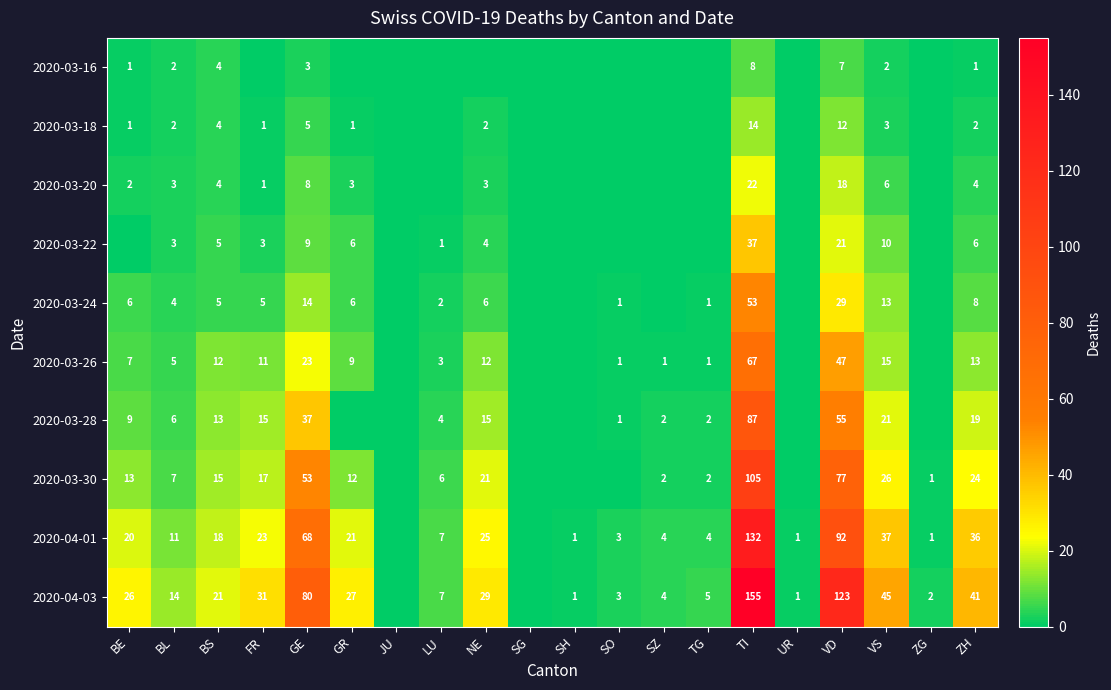

The value of 2020-03-28 at VS is 28. True or false?

False